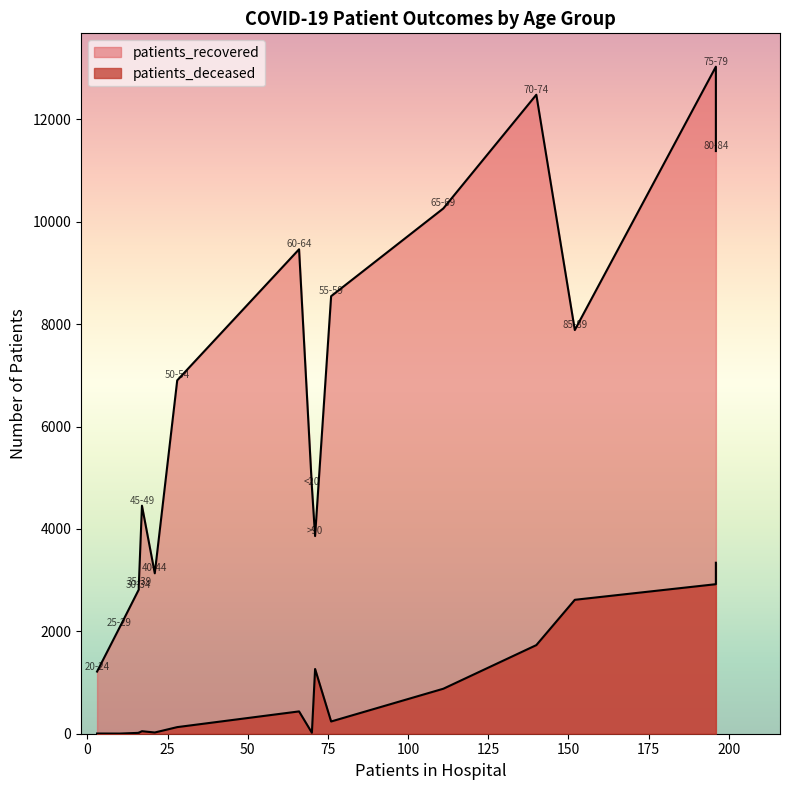

True or false: patients_deceased and patients_recovered cross at least once.

False